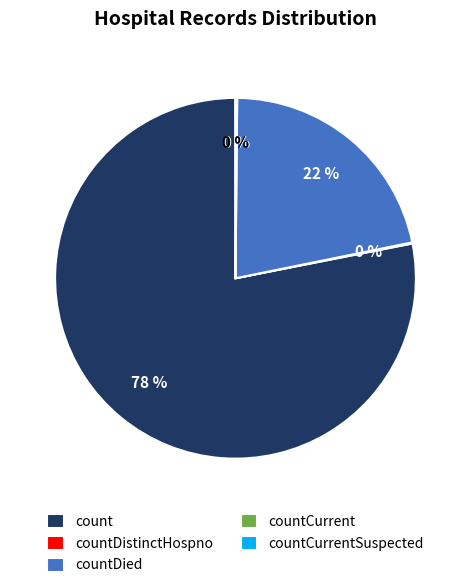

To the nearest percent, what is the average slice percentage?

20%